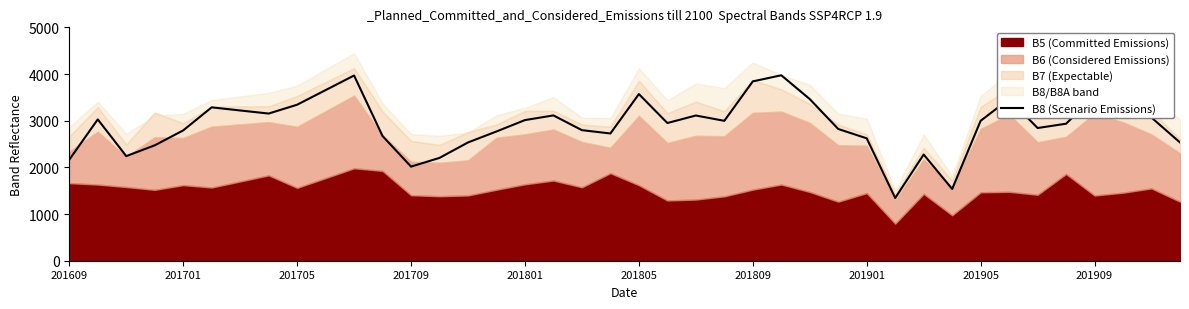

Is it true that the value at 11 is 4006?

False